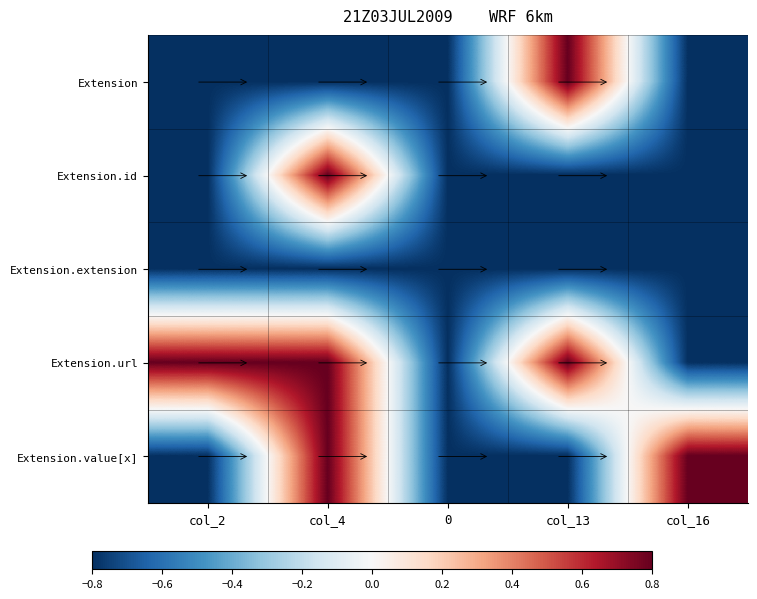

What is the maximum value shown in the chart?

0.8